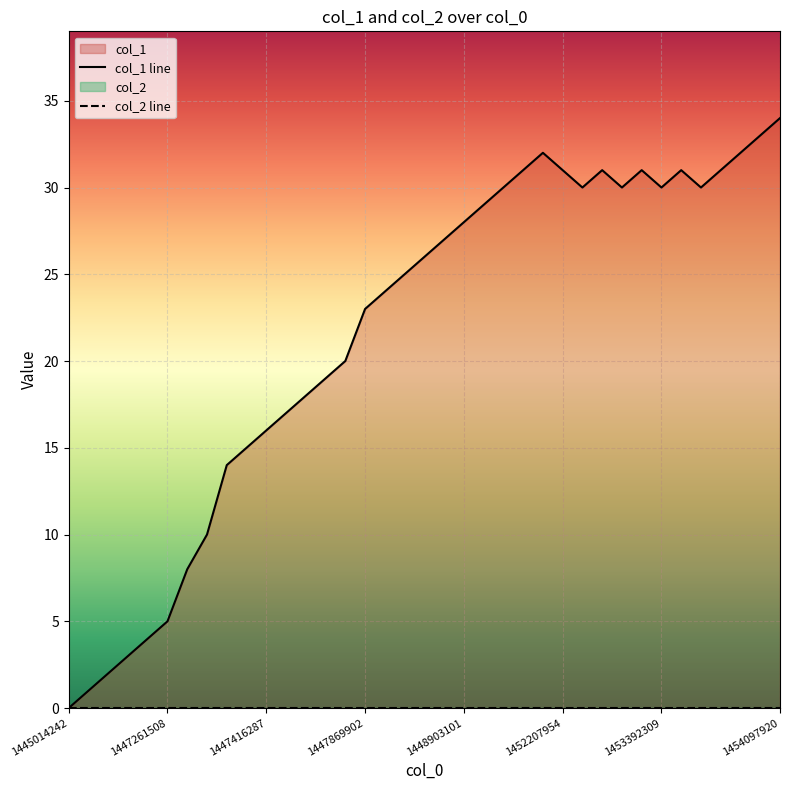

What is the label of the 37th point from the right?

1445014242